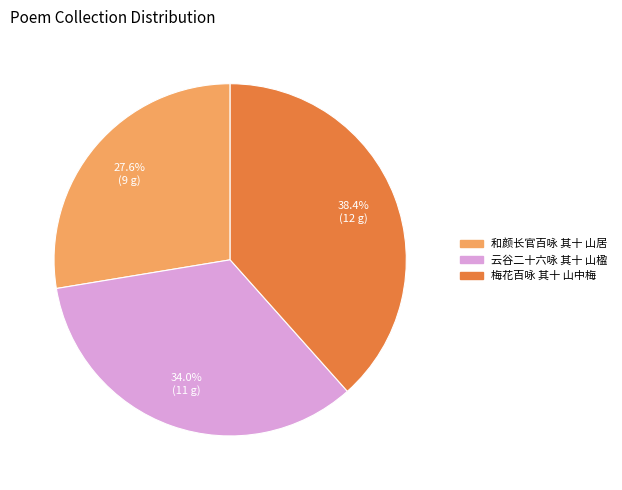

Count the number of slices in the pie.

3